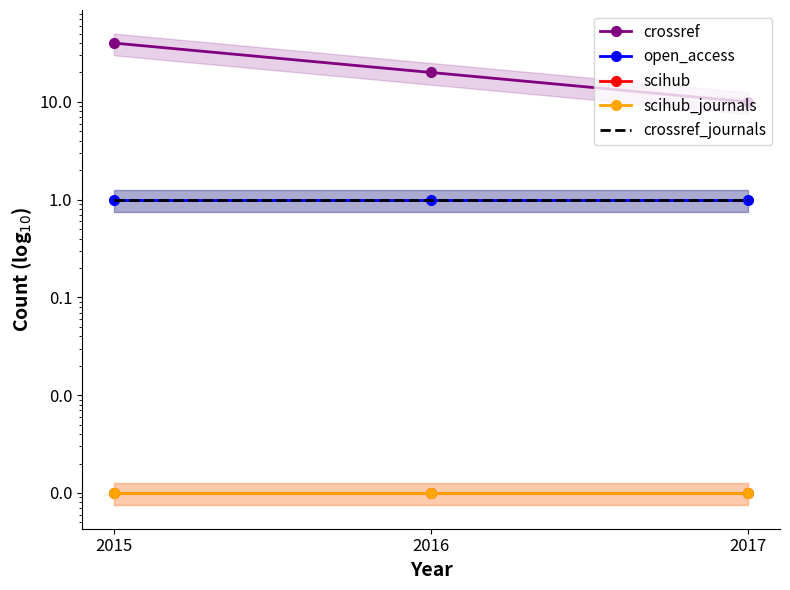

True or false: scihub_journals has a value of 0.0 at 2015.

True